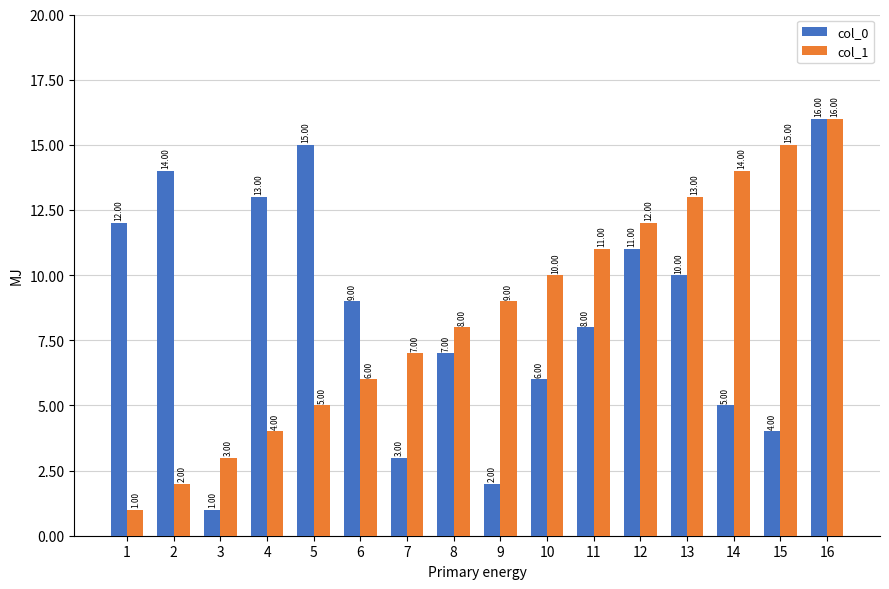

Where does the col_0 series first go above 9?

1